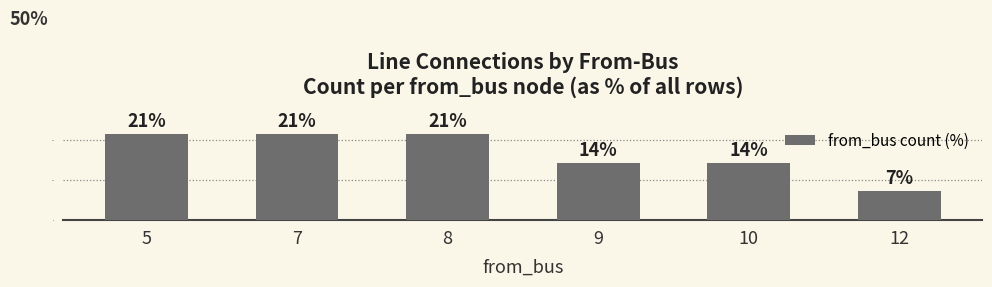

Which category has the lowest value across all series?

12